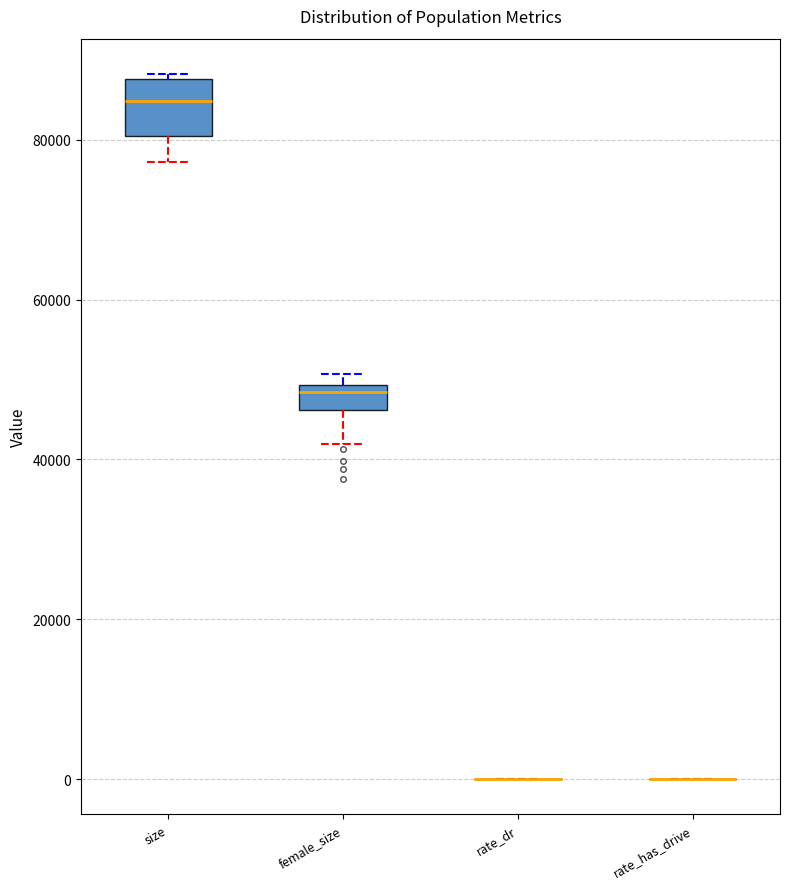

Comparing the boxes themselves (not the whiskers), which one is the tallest?

size